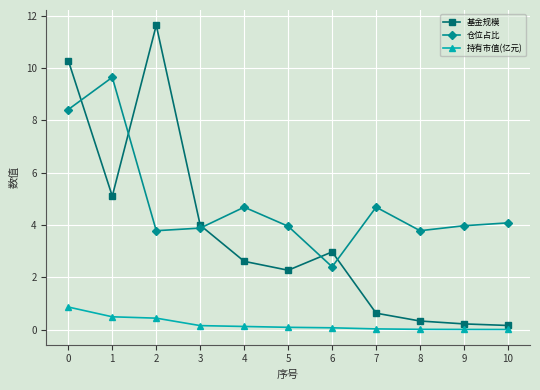

What are all the series names shown in the legend?

基金规模, 仓位占比, 持有市值(亿元)